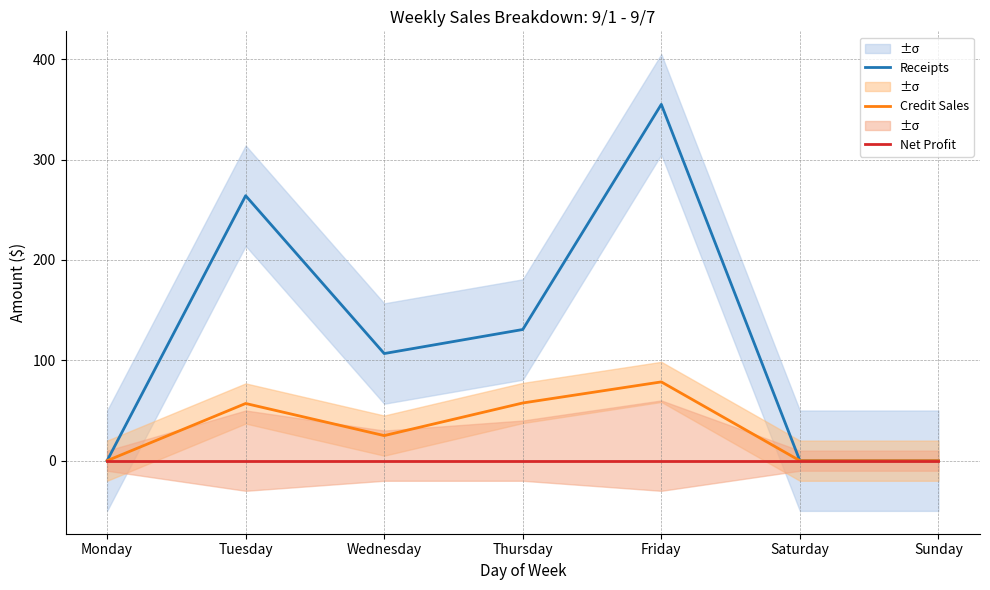

Which series has the largest total across all categories?

Receipts